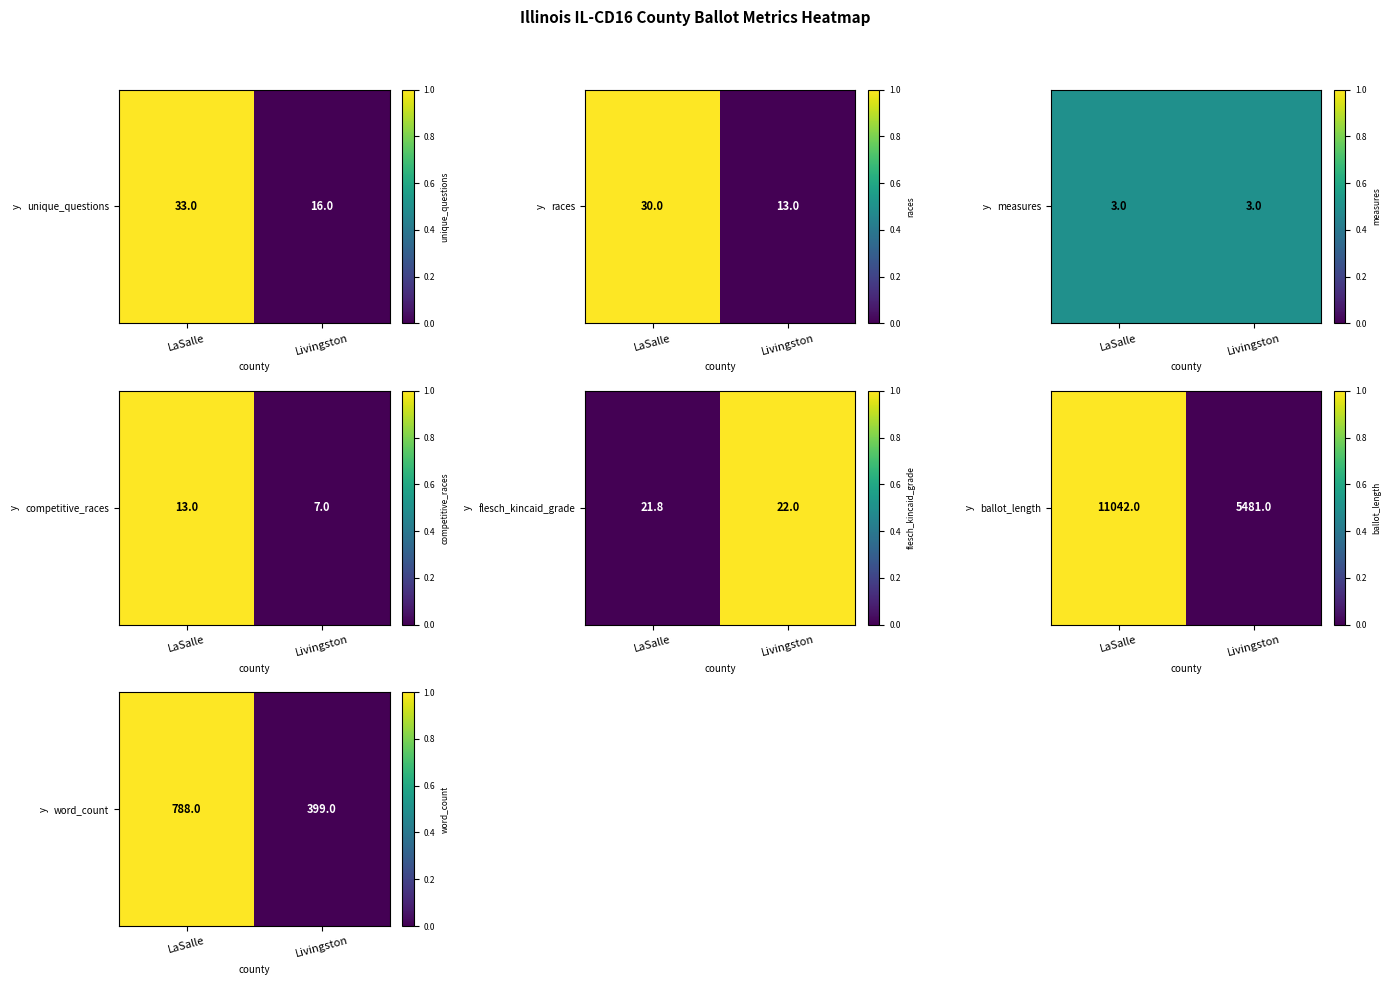

What is the maximum value shown in the chart?

1